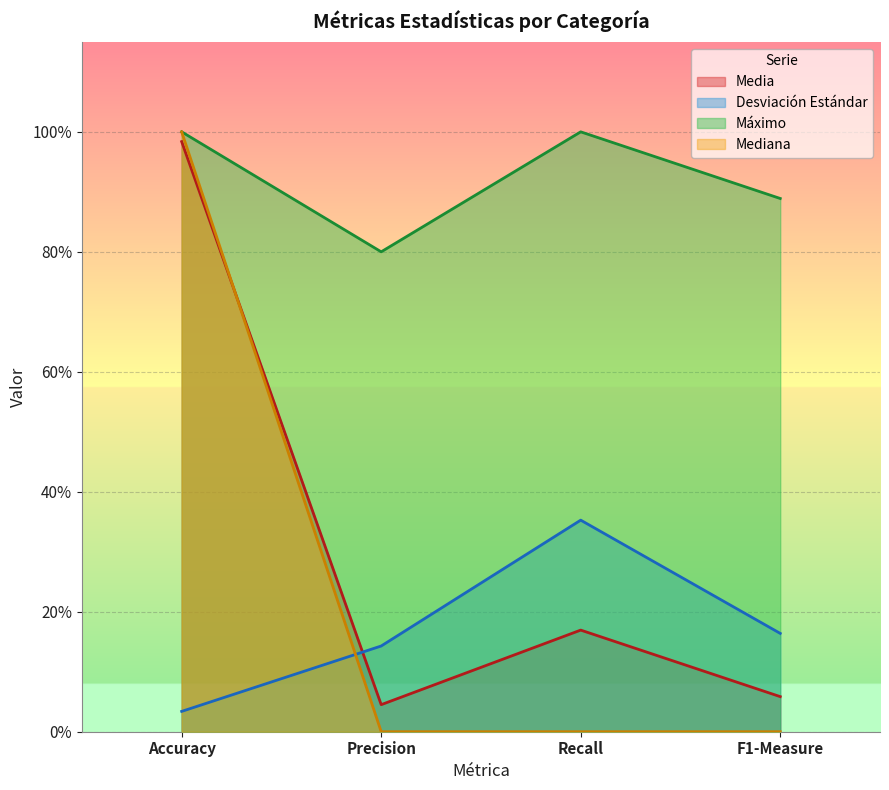

True or false: Media has a value of 0.1 at F1-Measure.

False